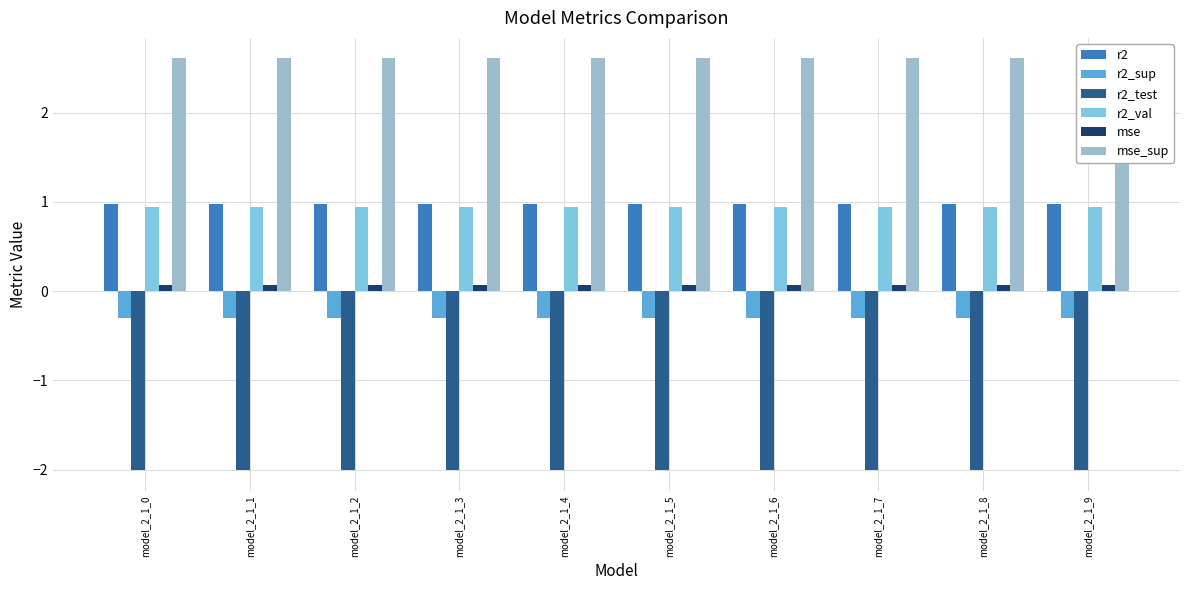

What is the spread (max minus min) of values at model_2_1_6?

4.6